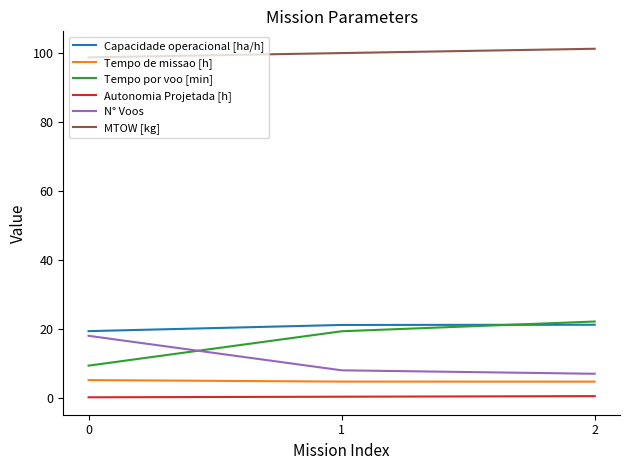

Which series has the largest total across all categories?

MTOW [kg]